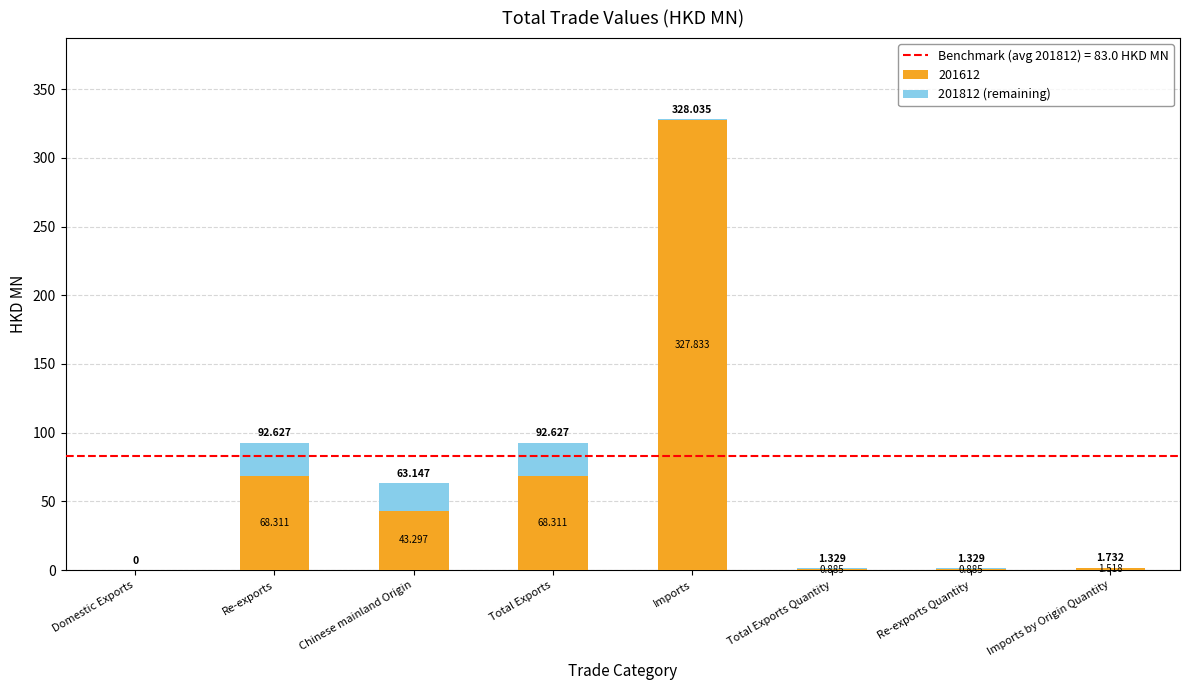

At which label does 201612 first exceed 43?

Re-exports